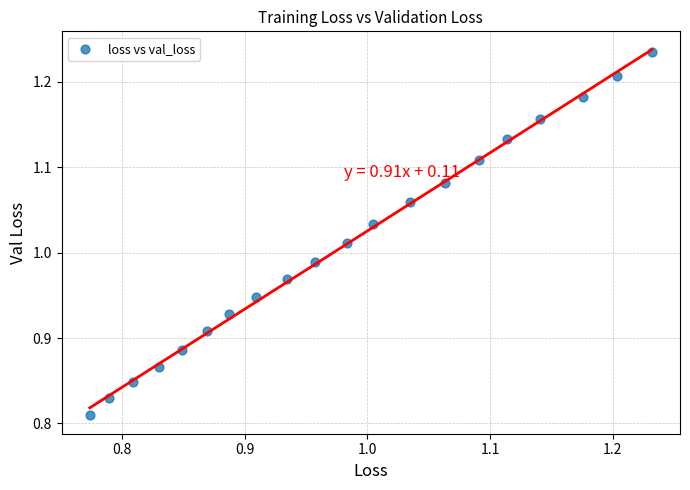

What is the range of Y values (max minus min)?

0.4